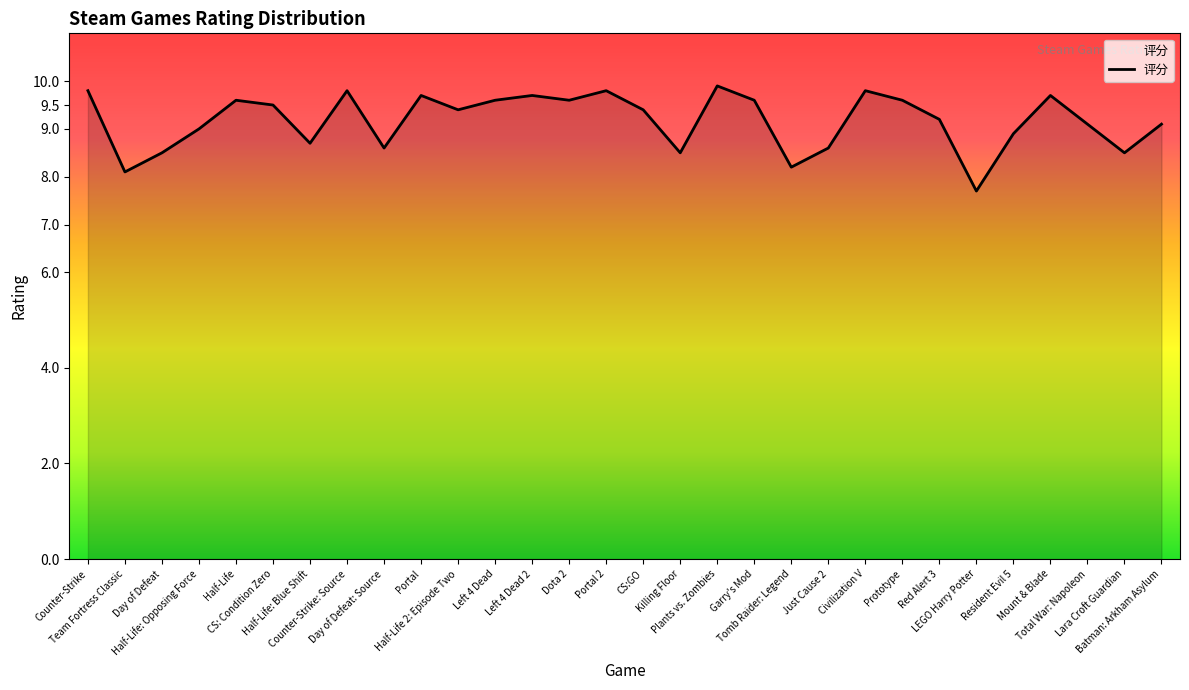

What is the difference between the maximum and minimum values?

2.2